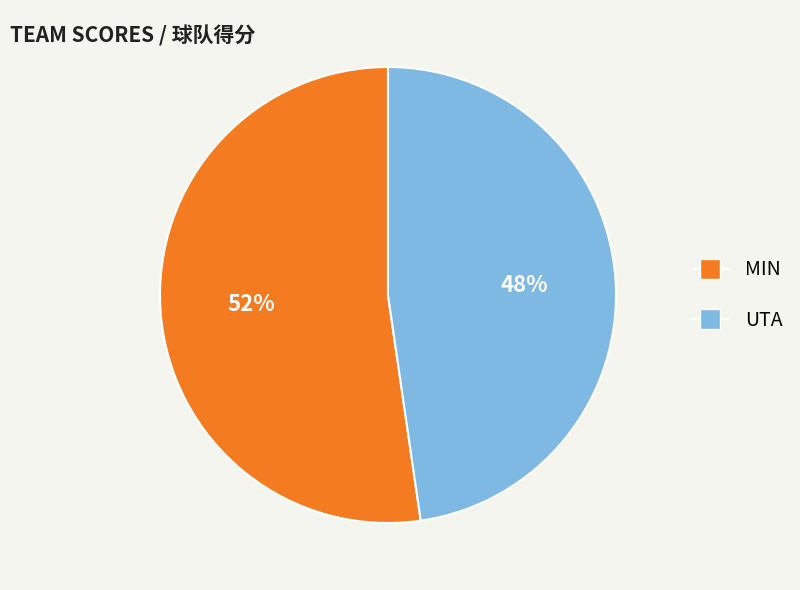

Approximately how many times larger is the value at UTA compared to MIN?

0.9